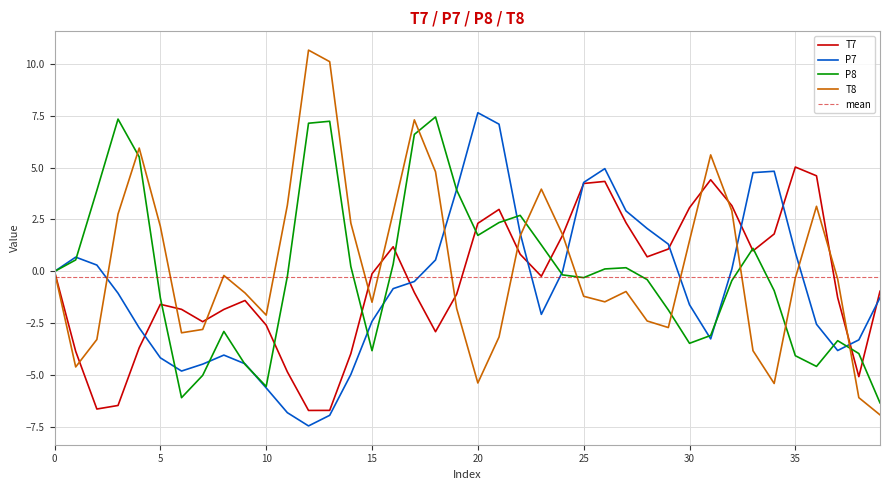

How many intersections are there between P8 and T7?

12